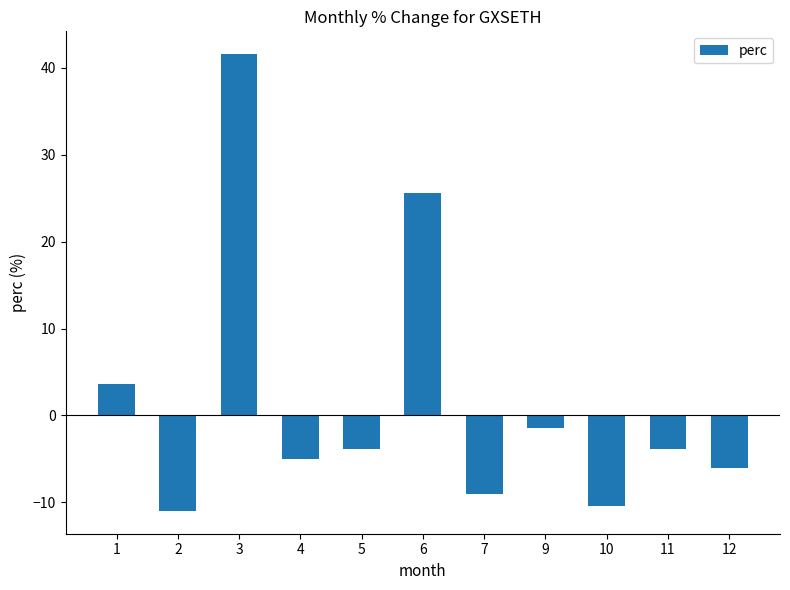

What is the change in value from 2 to 9?

+9.5